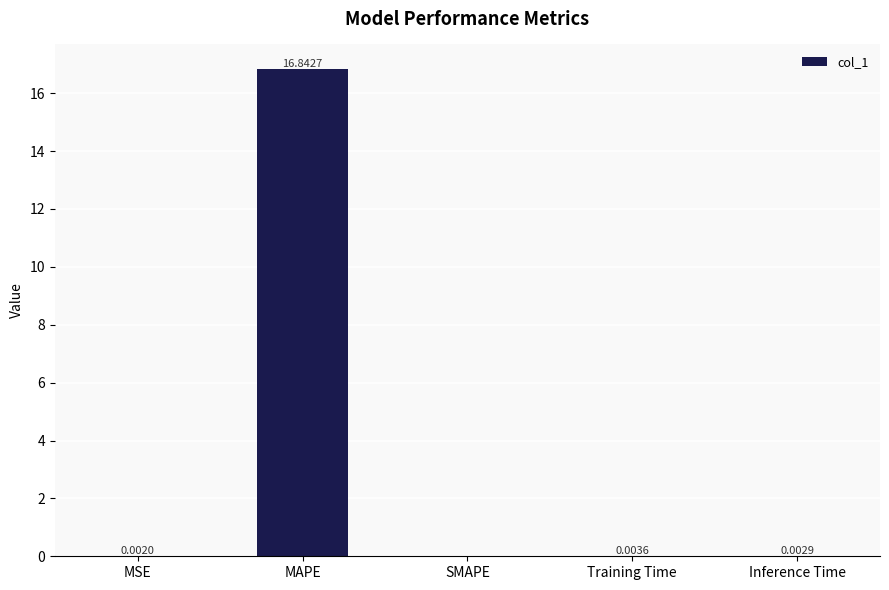

What is the maximum value shown in the chart?

16.8